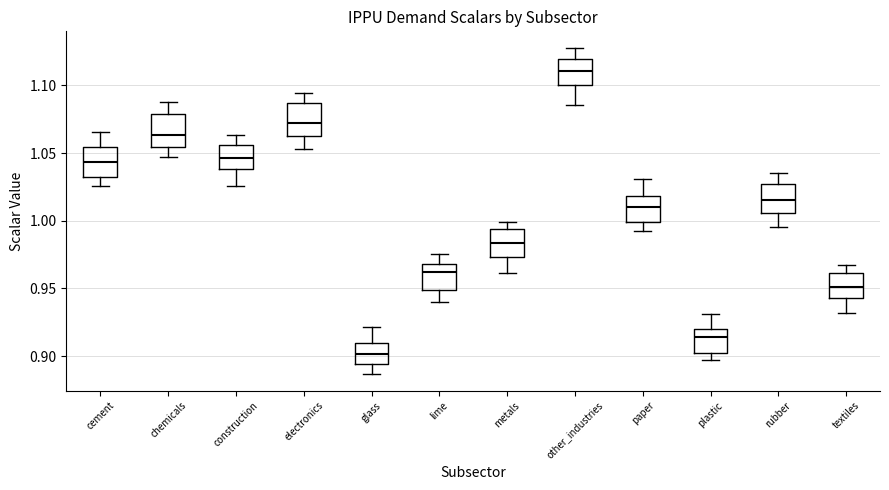

Reading left to right, transcribe this box plot: for each box, give where its median line is, the range the box spans, and where its two whiskers end, as read against the y-axis. The values are not printed on the chart, so give them approximately, as read against the axis.

cement: median 1.045, box 1.030 to 1.055, whiskers 1.025 to 1.065
chemicals: median 1.065, box 1.055 to 1.080, whiskers 1.045 to 1.090
construction: median 1.045, box 1.040 to 1.055, whiskers 1.025 to 1.065
electronics: median 1.070, box 1.065 to 1.085, whiskers 1.055 to 1.095
glass: median 0.900, box 0.895 to 0.910, whiskers 0.885 to 0.920
lime: median 0.960, box 0.950 to 0.970, whiskers 0.940 to 0.975
metals: median 0.985, box 0.975 to 0.995, whiskers 0.960 to 1.000
other_industries: median 1.110, box 1.100 to 1.120, whiskers 1.085 to 1.130
paper: median 1.010, box 1.000 to 1.020, whiskers 0.990 to 1.030
plastic: median 0.915, box 0.905 to 0.920, whiskers 0.895 to 0.930
rubber: median 1.015, box 1.005 to 1.025, whiskers 0.995 to 1.035
textiles: median 0.950, box 0.945 to 0.960, whiskers 0.930 to 0.965